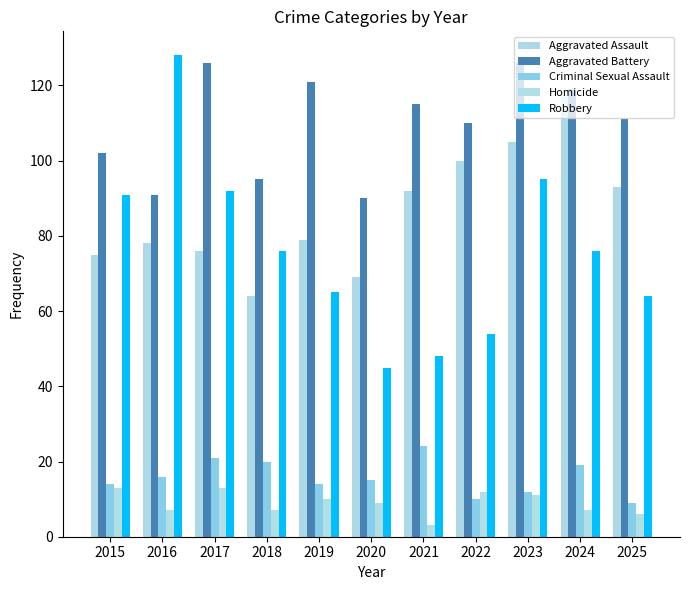

Which category has the lowest value in the Homicide series?

2021